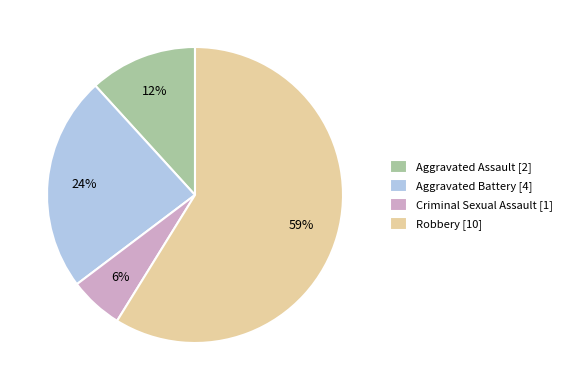

Which category accounts for the majority?

Robbery